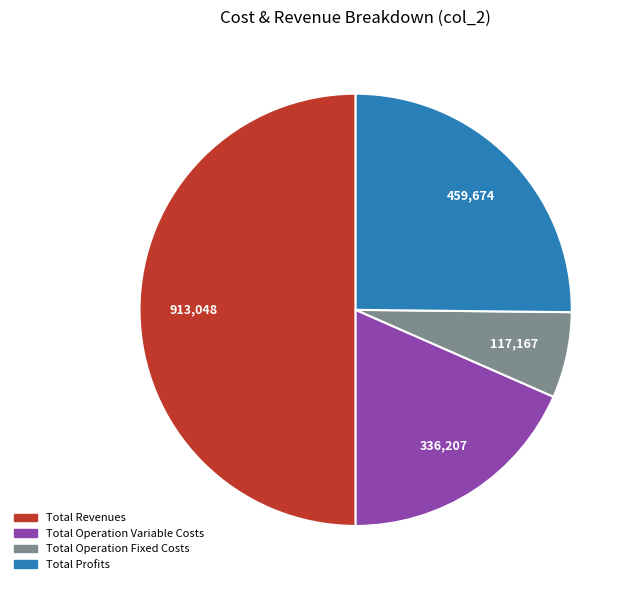

How many segments does this pie chart have?

4